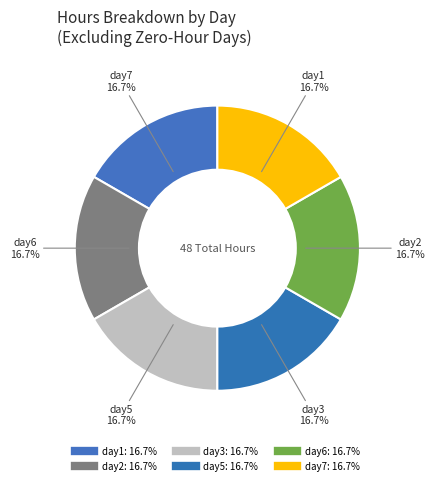

How many slices are in this pie chart?

6